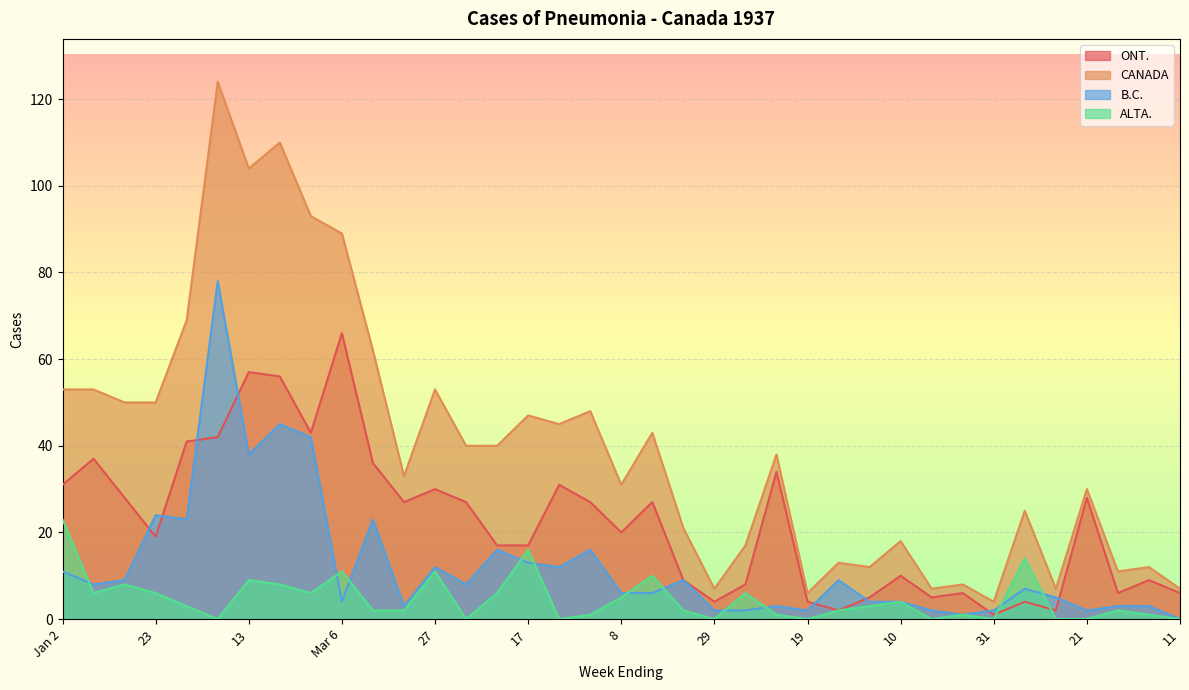

Is it true that B.C. equals 9 at 16?

True